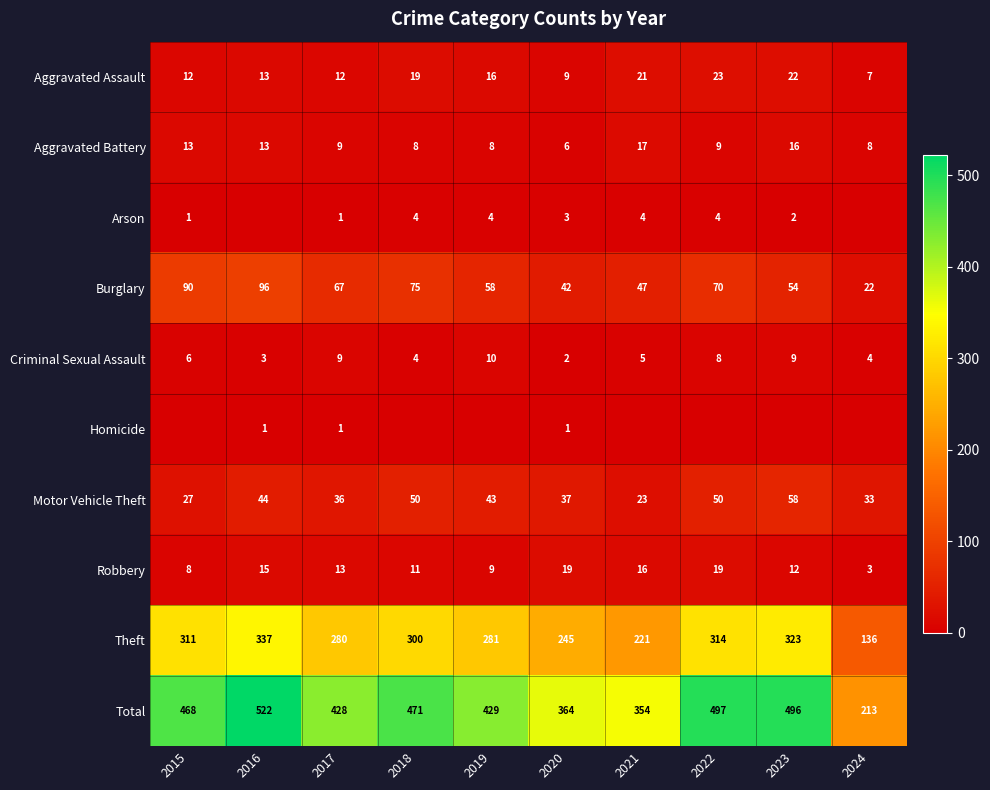

How many data points in Aggravated Battery are less than 9?

4